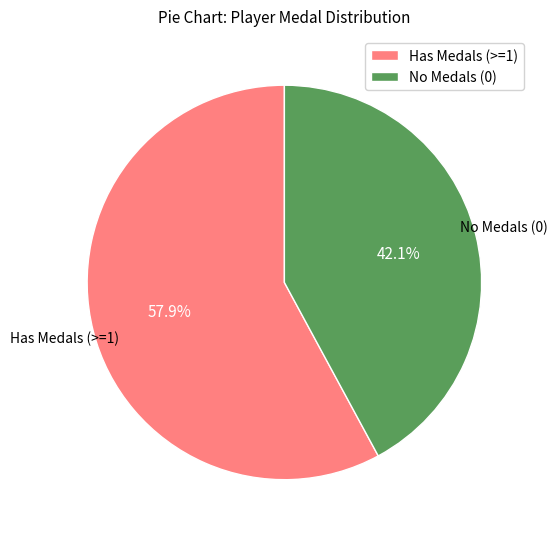

Which has a higher value, Has Medals (>=1) or No Medals (0)?

Has Medals (>=1)